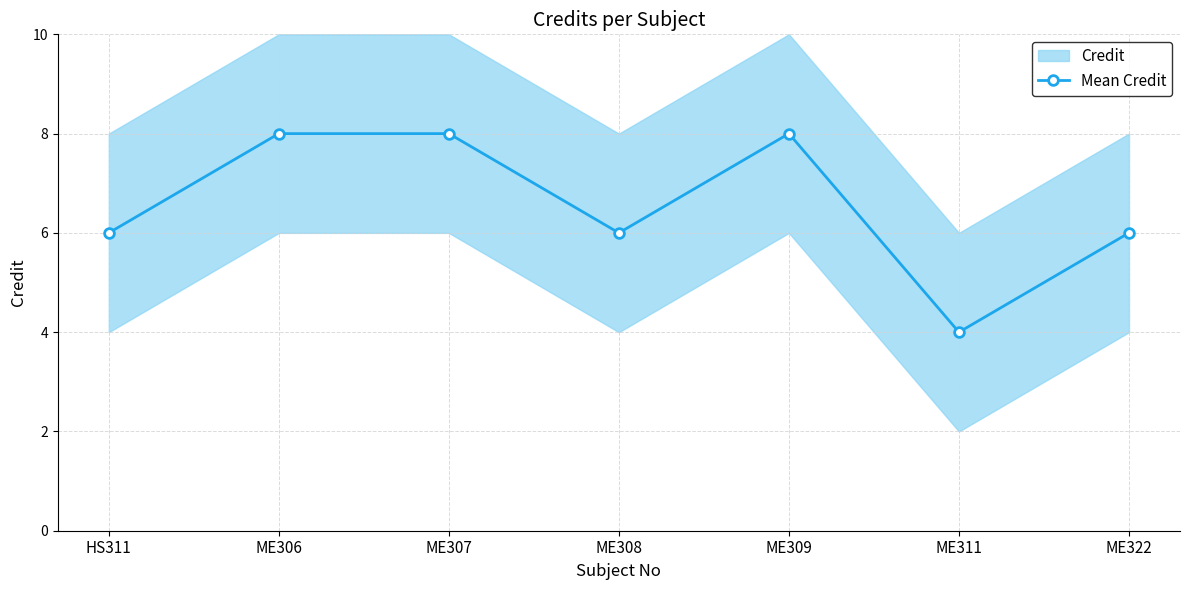

List the labels in order of value, largest first.

ME306, ME307, ME309, HS311, ME308, ME322, ME311